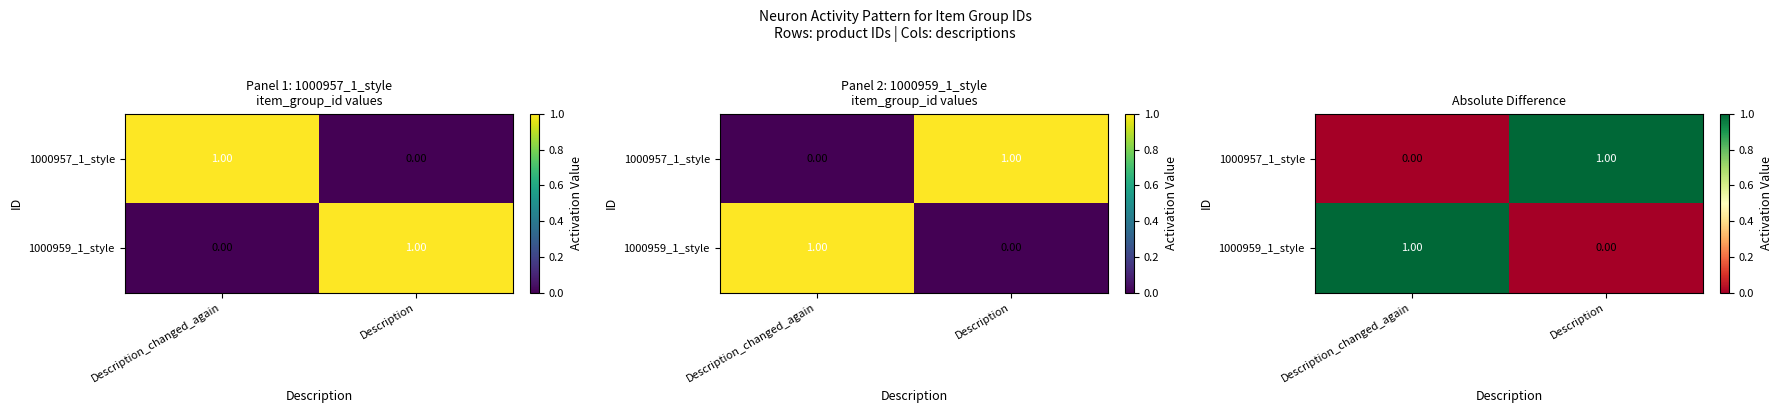

Which label corresponds to the largest value in the chart?

Description